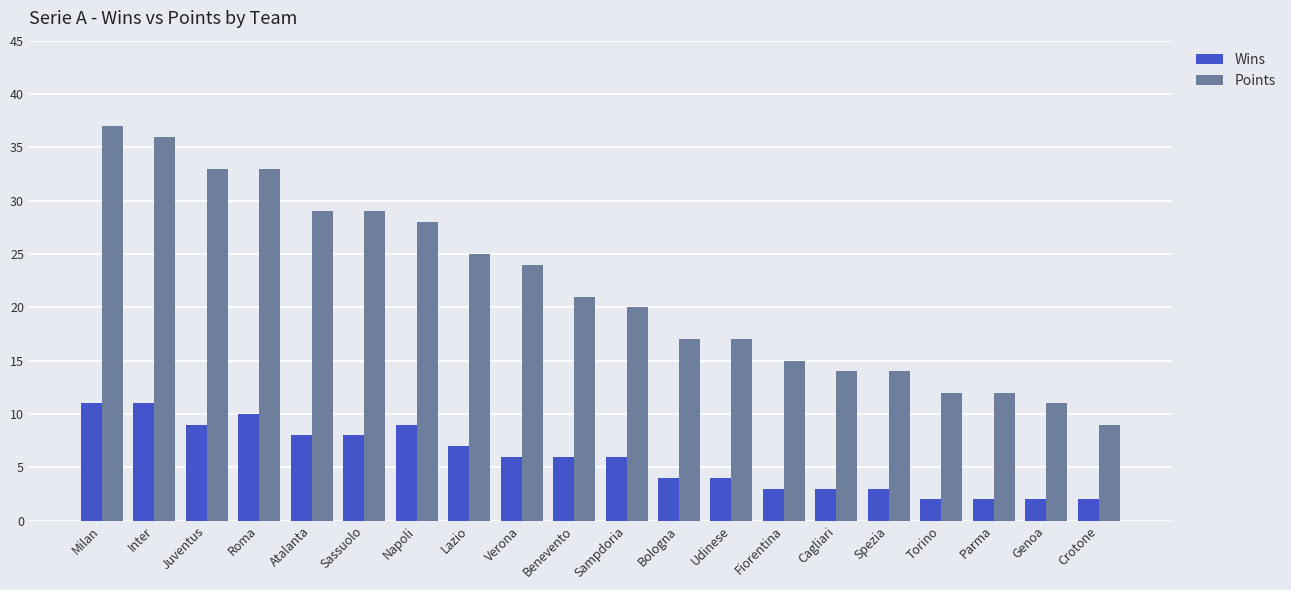

Reading left to right, list all the values displayed in this chart.

Wins: Milan=11	Inter=11	Juventus=9	Roma=10	Atalanta=8	Sassuolo=8	Napoli=9	Lazio=7	Verona=6	Benevento=6	Sampdoria=6	Bologna=4	Udinese=4	Fiorentina=3	Cagliari=3	Spezia=3	Torino=2	Parma=2	Genoa=2	Crotone=2
Points: Milan=37	Inter=36	Juventus=33	Roma=33	Atalanta=29	Sassuolo=29	Napoli=28	Lazio=25	Verona=24	Benevento=21	Sampdoria=20	Bologna=17	Udinese=17	Fiorentina=15	Cagliari=14	Spezia=14	Torino=12	Parma=12	Genoa=11	Crotone=9